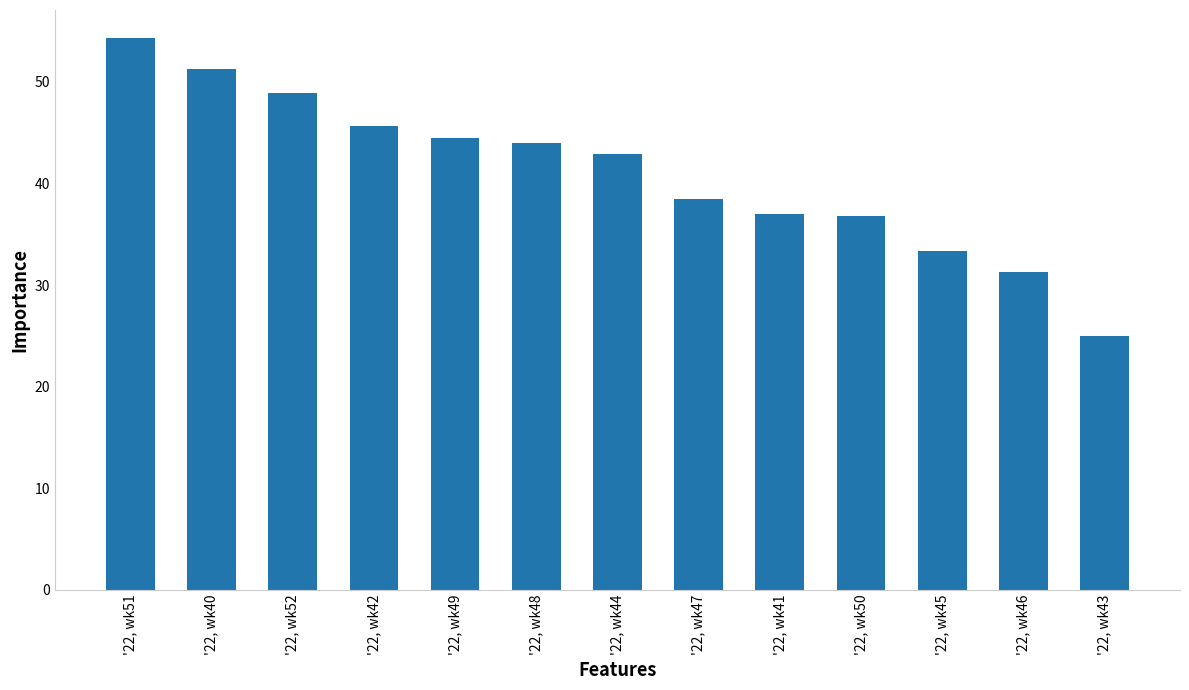

Are the bars grouped side by side (vs. stacked)?

No